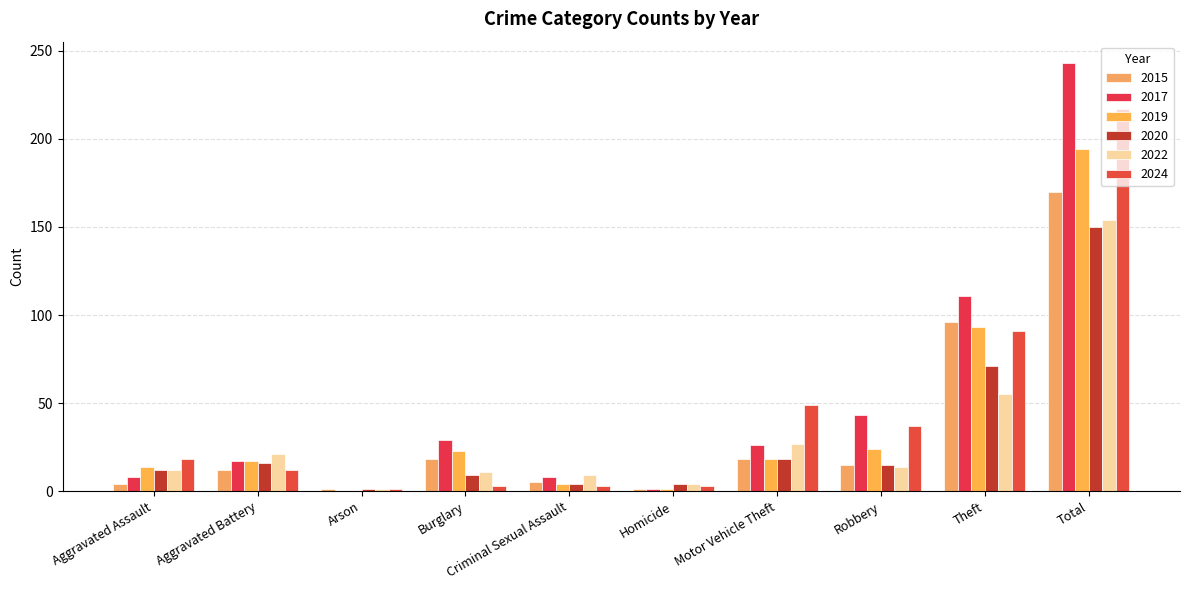

Are the bars grouped side by side (vs. stacked)?

Yes